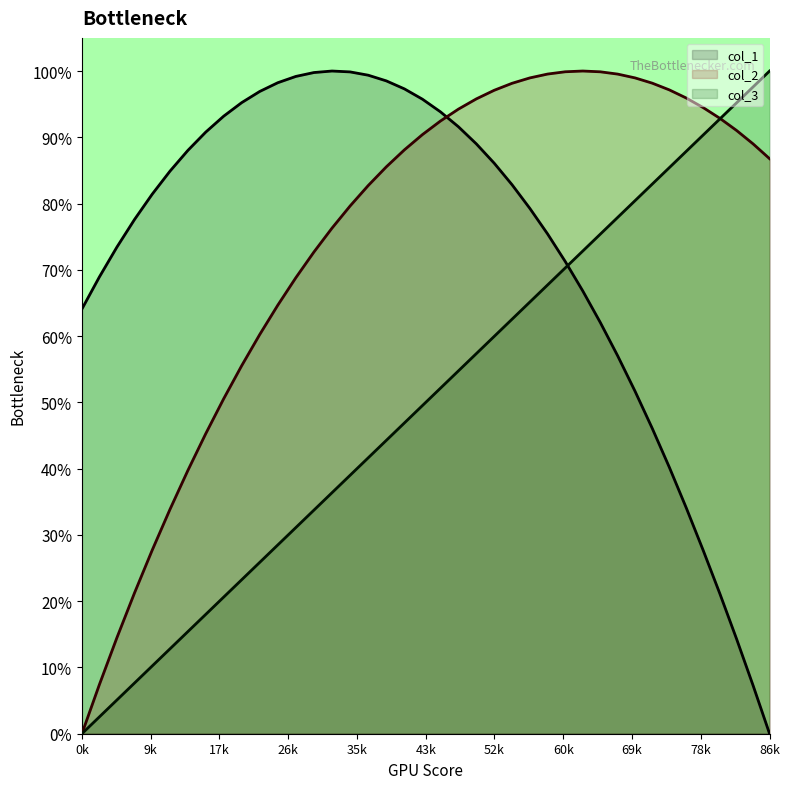

Rank the categories by col_2 value from highest to lowest.

62891.7319024081, 60685.2731494661, 65087.8256152558, 58469.2085626793, 67272.7950817599, 69445.8810956708, 56244.2973482971, 71606.3244507393, 54012.3247393868, 73753.3659407159, 51772.8897172302, 75886.2463593512, 49526.5343164501, 78005.319316667, 47274.0612334075, 80112.387983521, 45016.3598578554, 82204.3323721846, 42754.0940574351, 84280.5108595845, 40488.0536848547, 86340.2818226471, 38219.0696130018, 35947.9898425453, 33675.6193123598, 31402.7836899376, 29130.3197604383, 26859.0135706105, 24589.7734928424, 22323.4611389738, 20060.8945262888, 17802.809441033, 15550.1296622117, 13303.7319570613, 11064.4013975362, 8832.8396850865, 6609.97308309448, 4396.5752117041, 2193.38808473353, 1